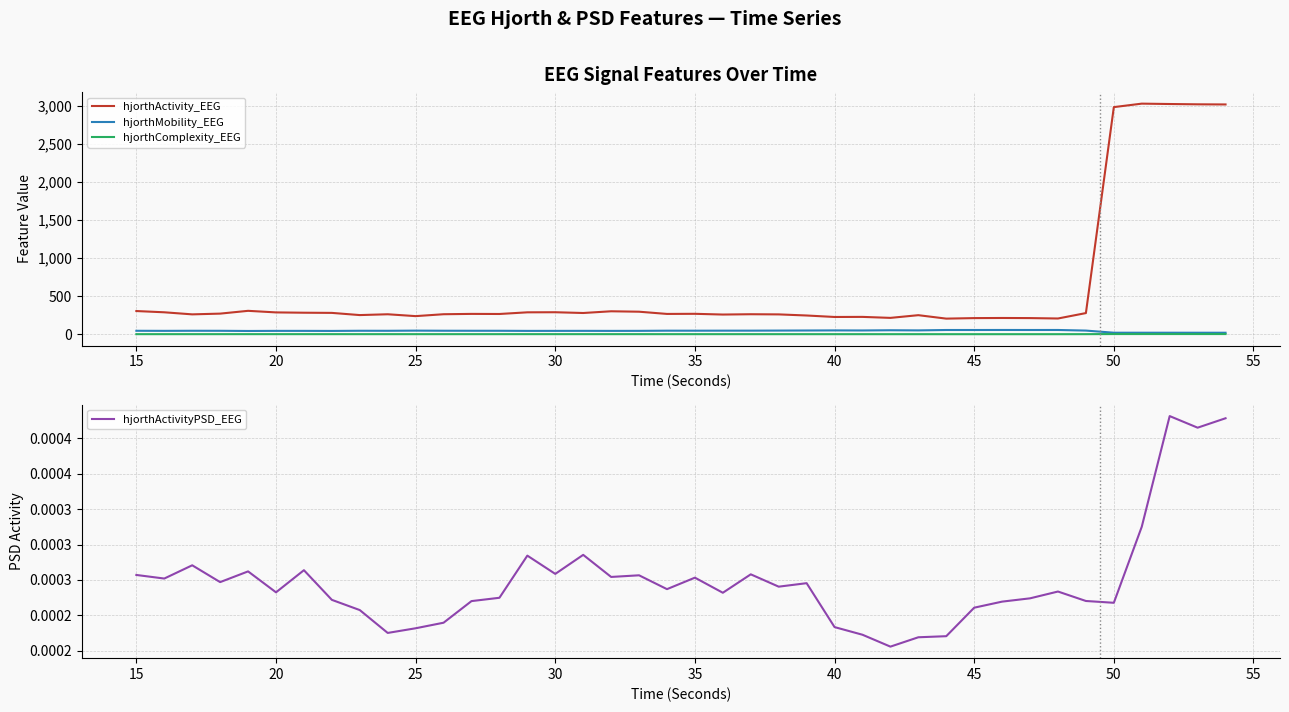

What is the lowest value of the hjorthActivity_EEG series?

206.6